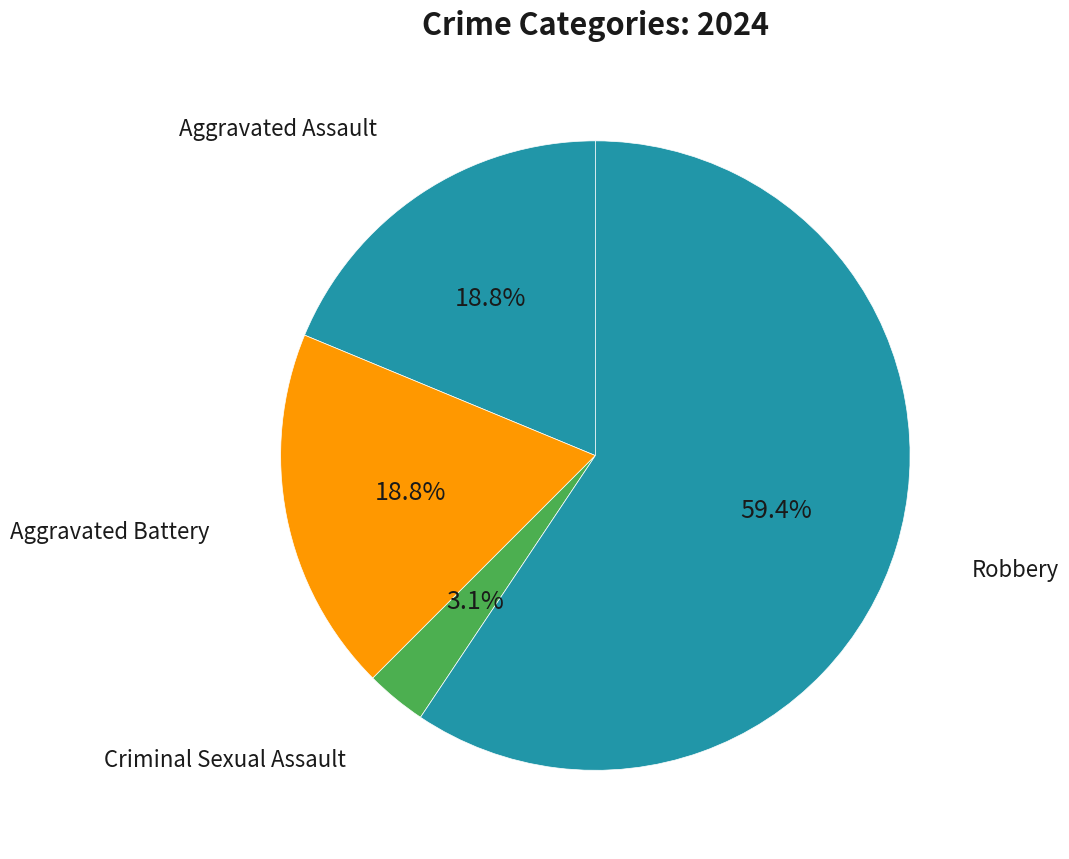

True or false: Aggravated Battery accounts for 19% of the total.

True